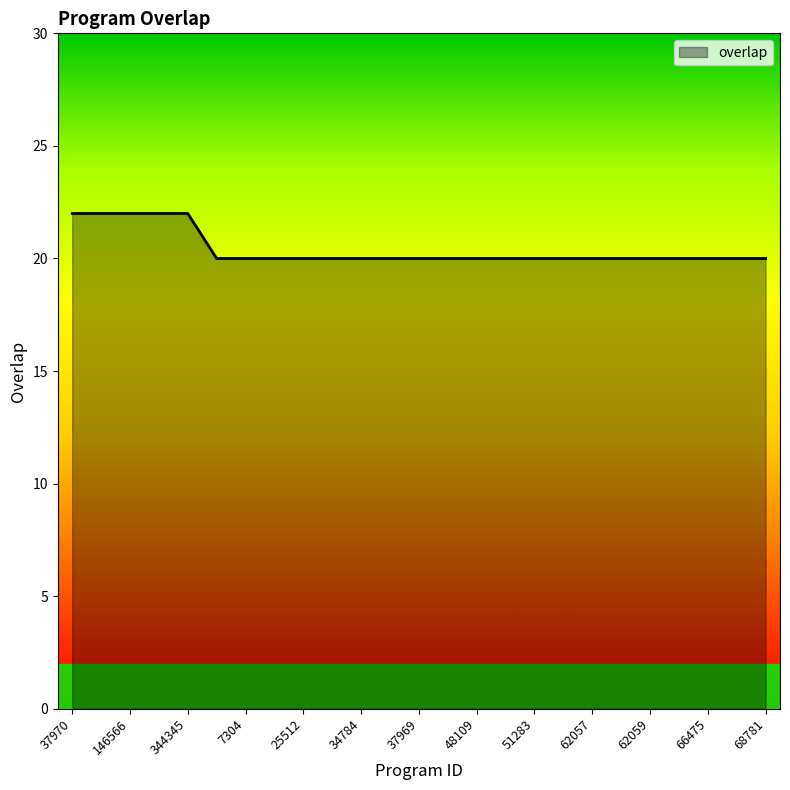

What is the maximum value shown in the chart?

22